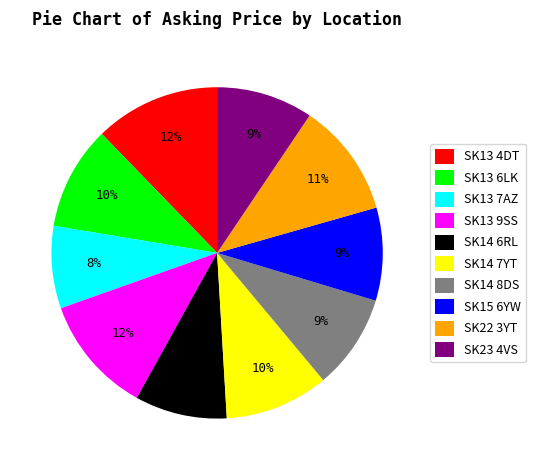

Which slice is the smallest?

SK13 7AZ